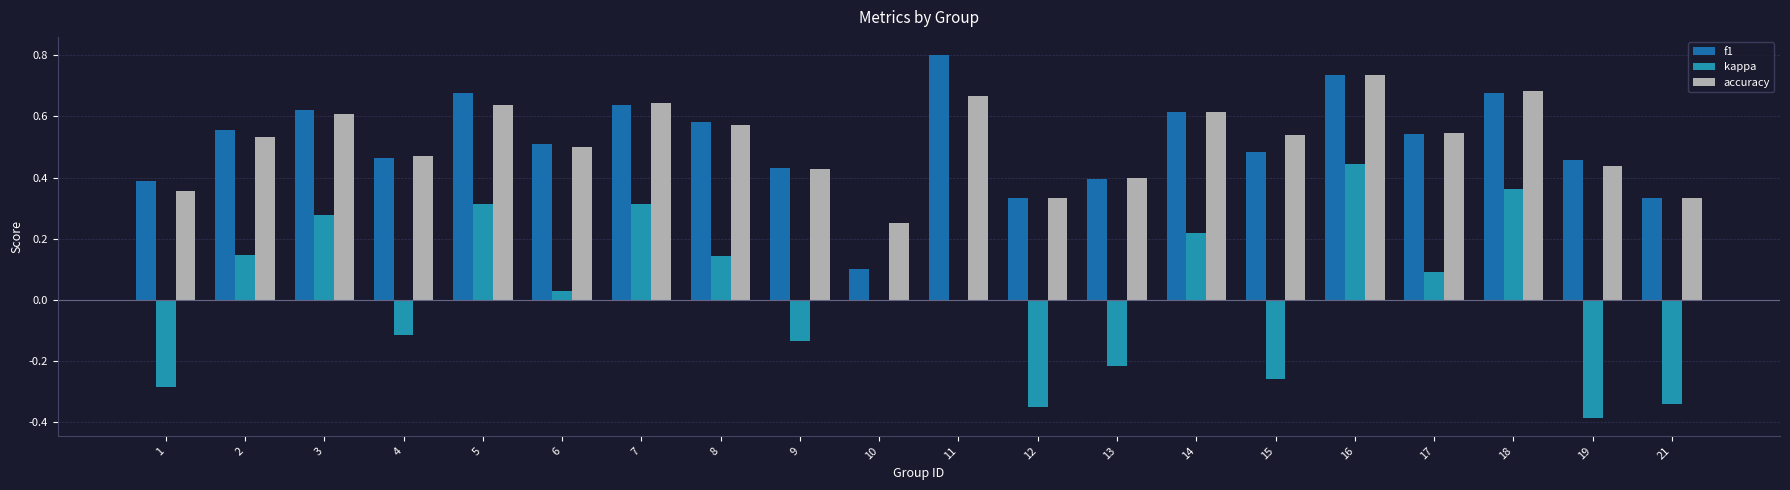

At 5, list the series in order from largest to smallest.

f1, accuracy, kappa